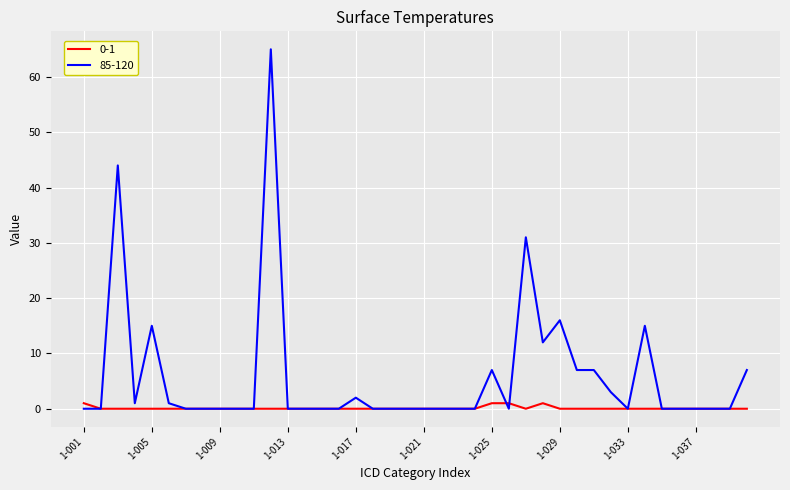

How many lines are shown in the chart?

2